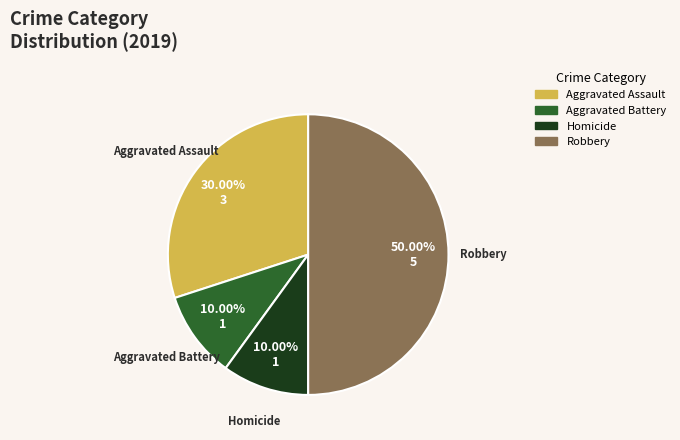

Is there any slice that represents more than half of the pie?

No